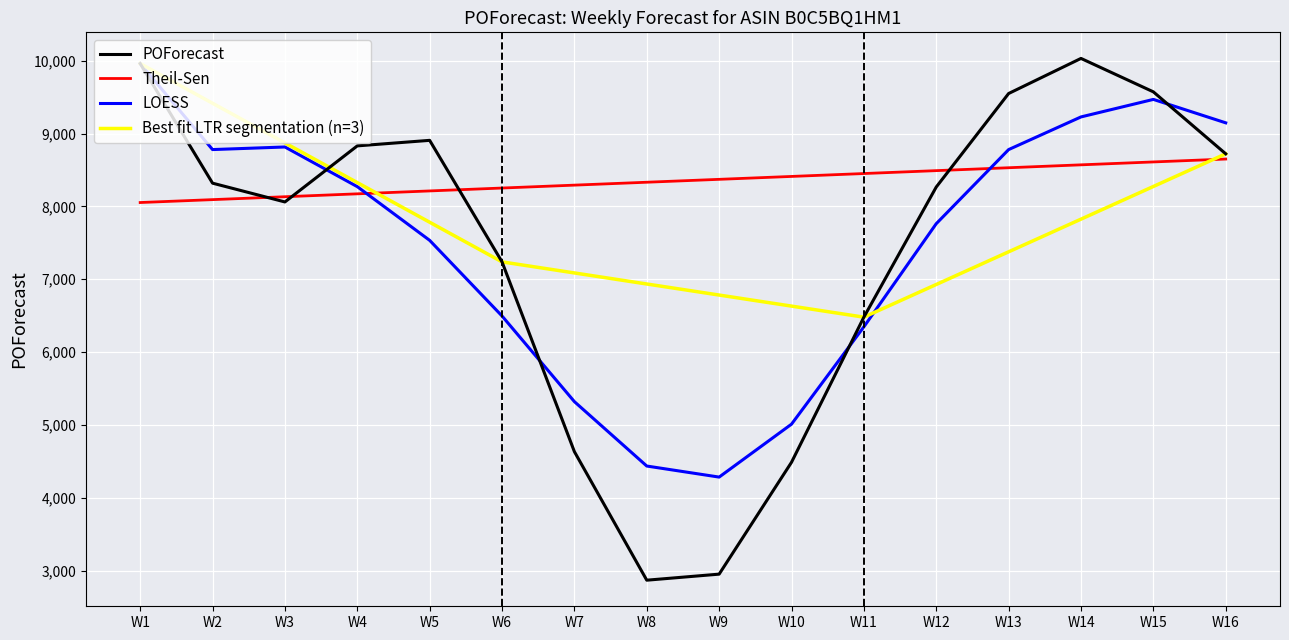

Is it true that Best fit LTR segmentation (n=3) equals 9164.6 at W11?

False